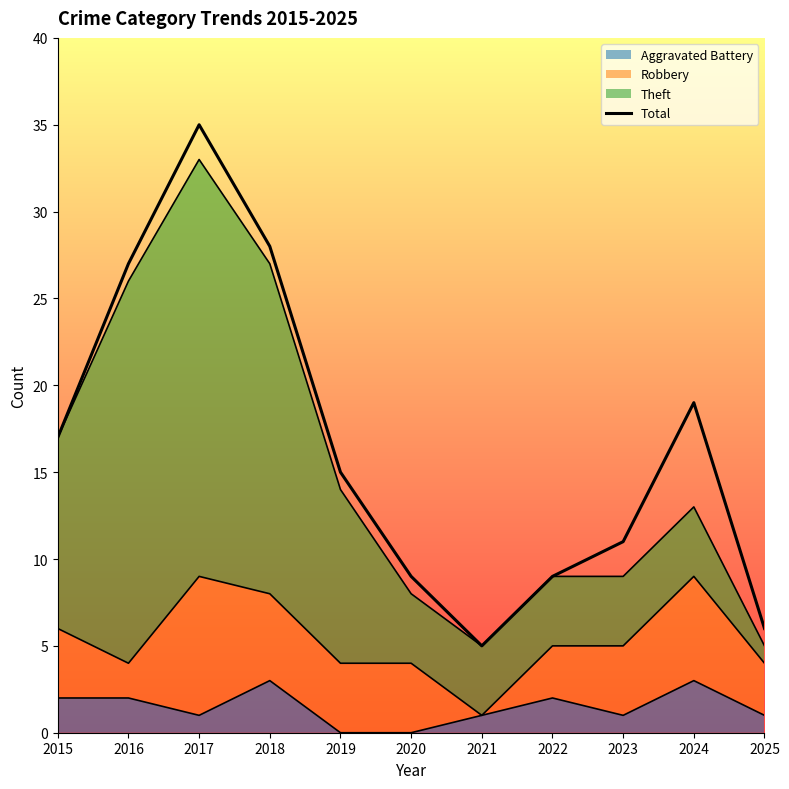

What is the sum of all values?

181